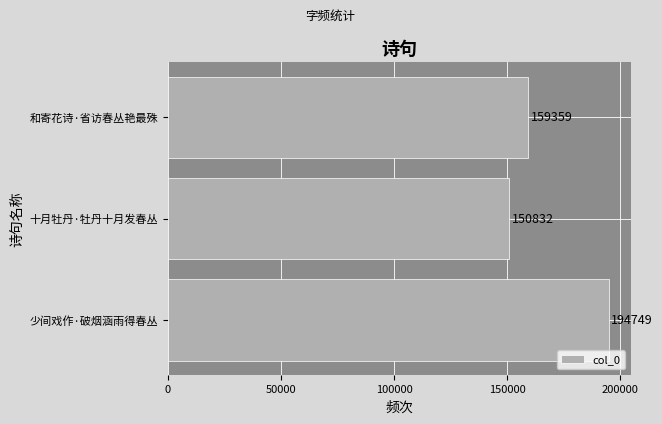

What is the label of the 3rd bar from the top?

少间戏作·破烟涵雨得春丛